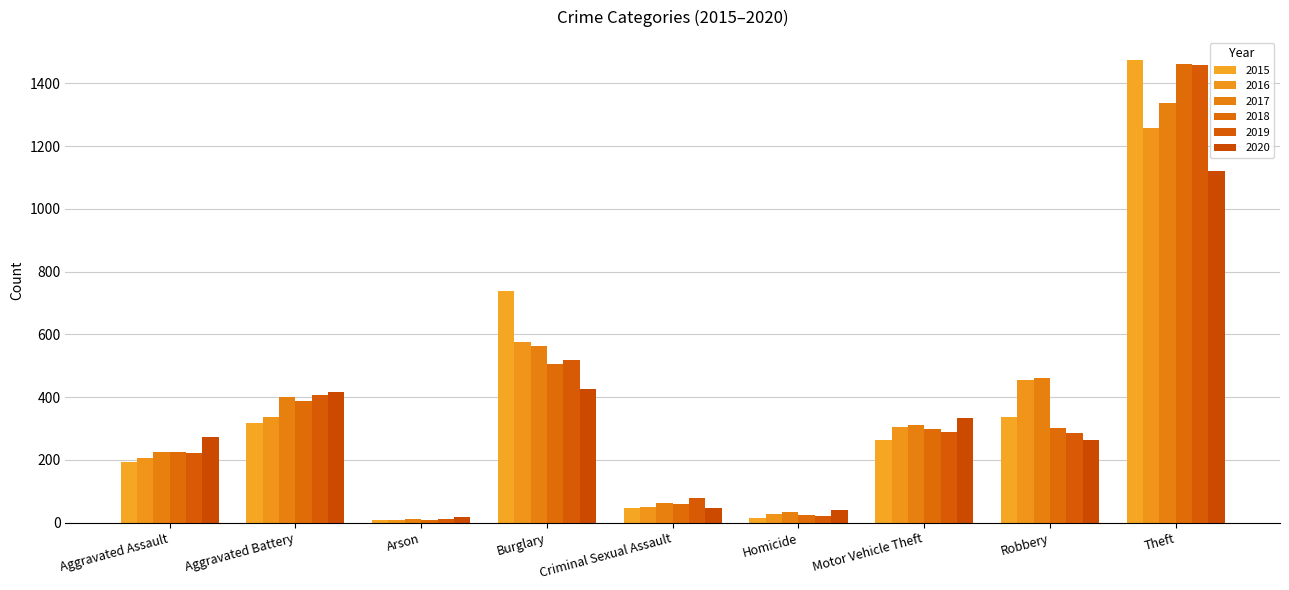

How many data points in 2018 are less than 298?

4